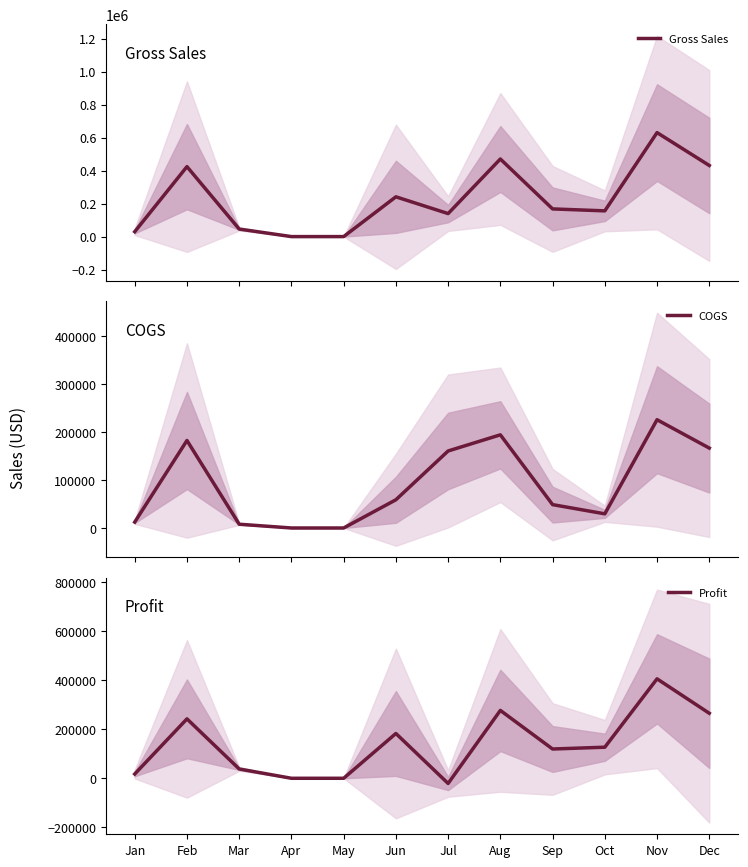

Which label corresponds to the smallest value in the chart?

Jul